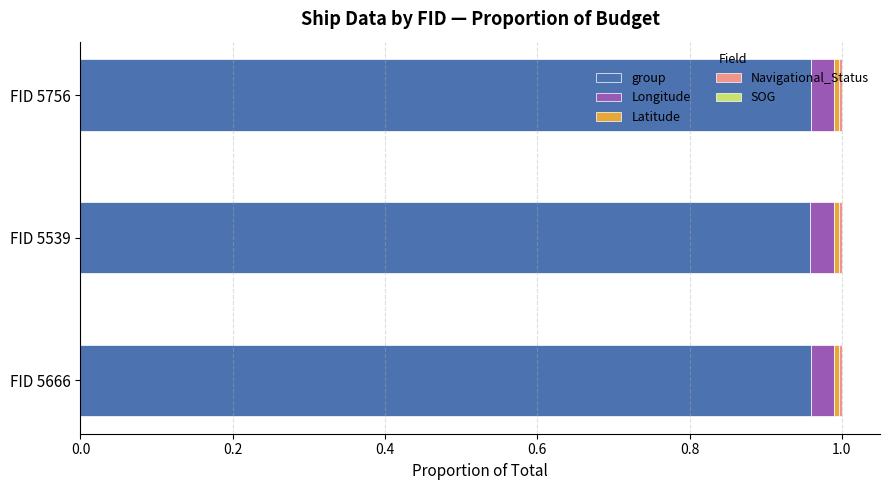

True or false: group has a value of 0.3 at FID 5666.

False